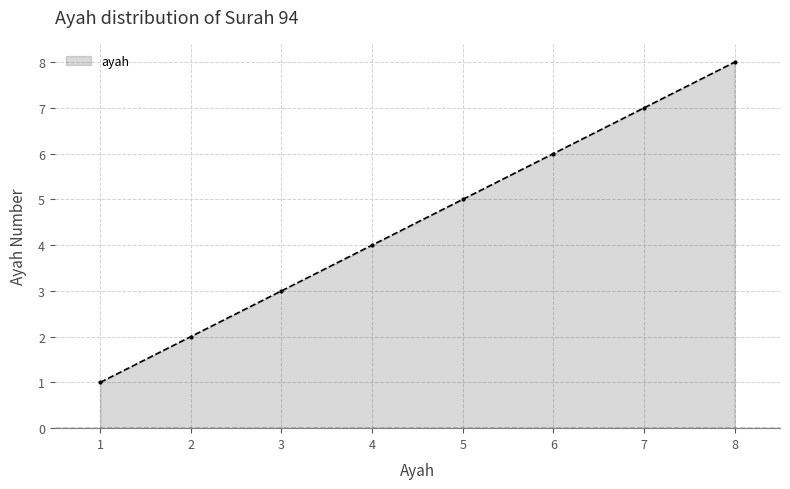

What is the sum of the values at 5 and 8?

13